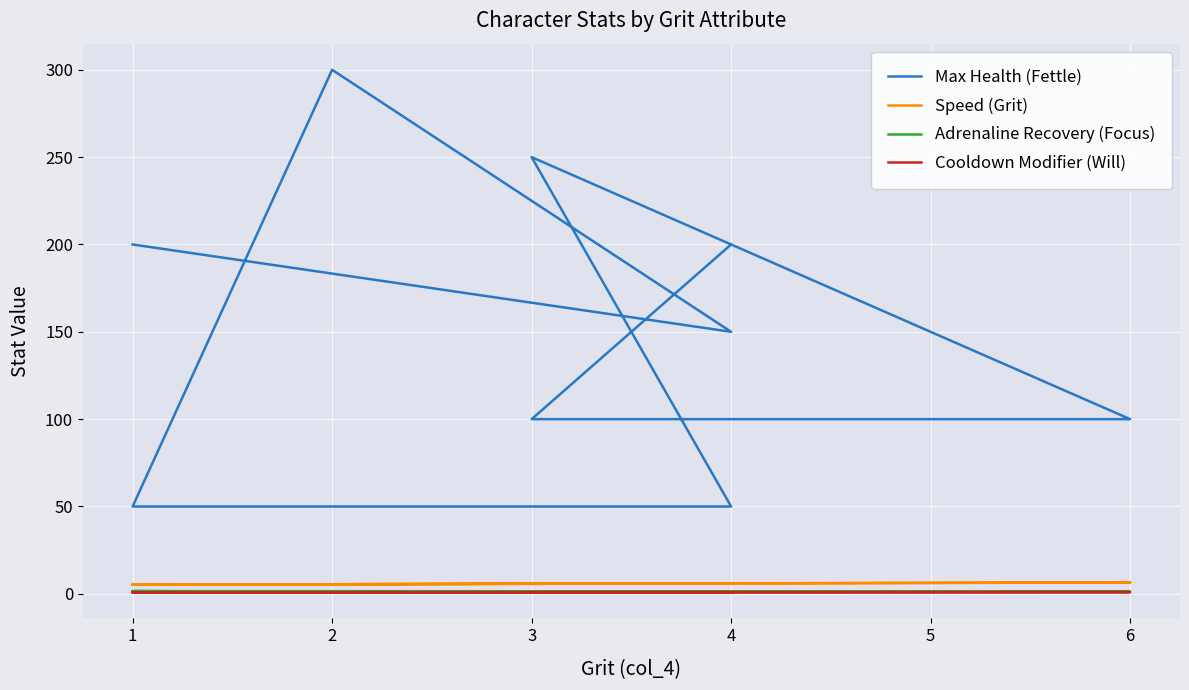

At which category does Max Health (Fettle) reach its first local peak?

2